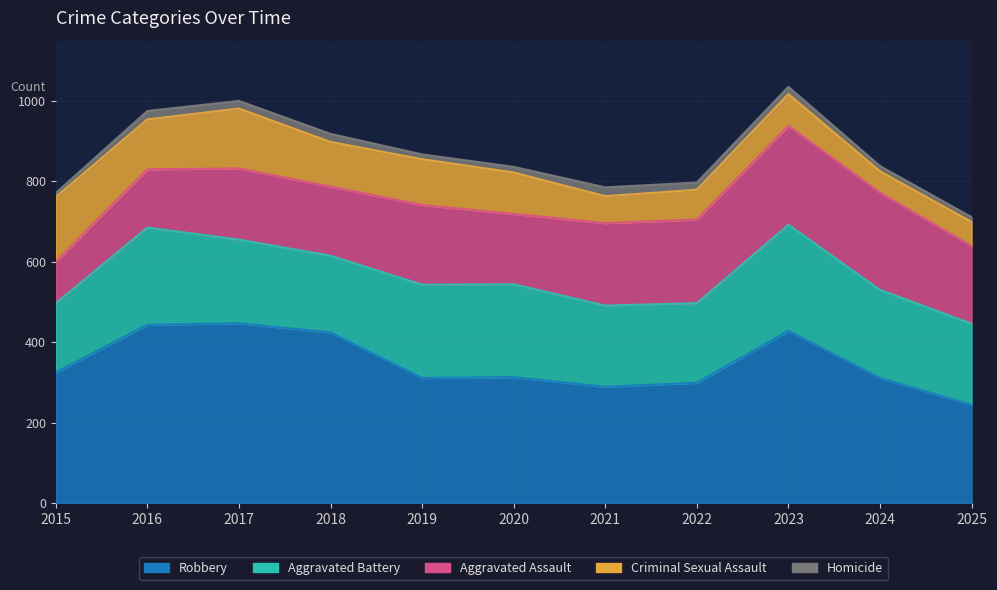

What is the highest value of the Homicide series?

22